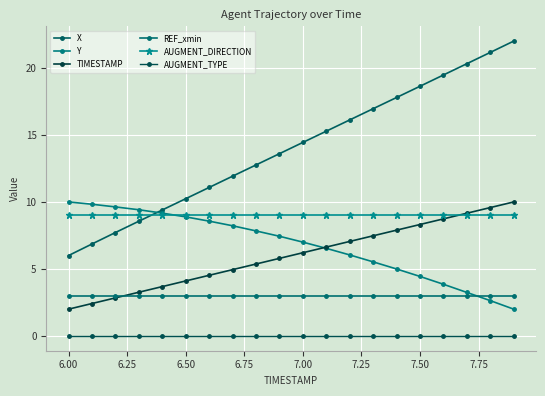

Which series has the largest total across all categories?

X